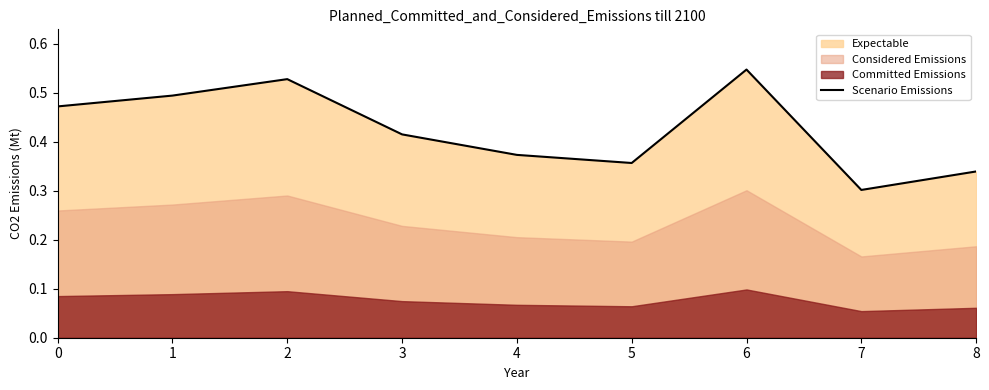

List the labels in order of value, smallest first.

7, 8, 5, 4, 3, 0, 1, 2, 6